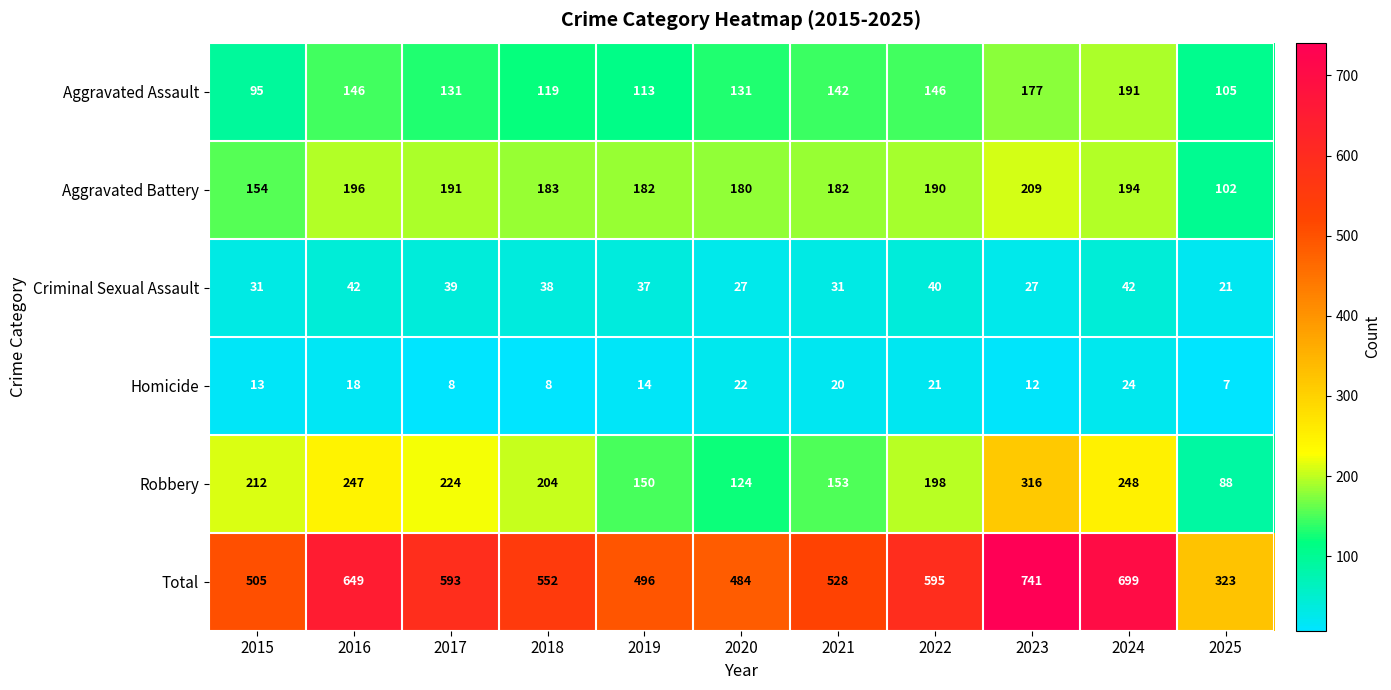

At which label is Homicide closest to 15?

2019